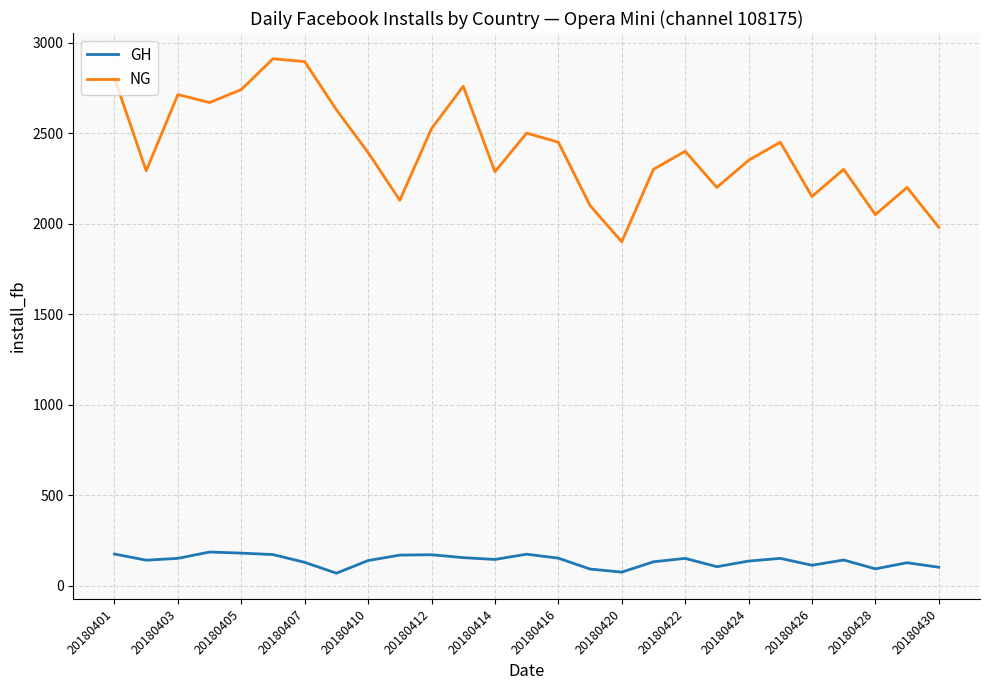

List the series in order of their overall mean, highest first.

NG, GH